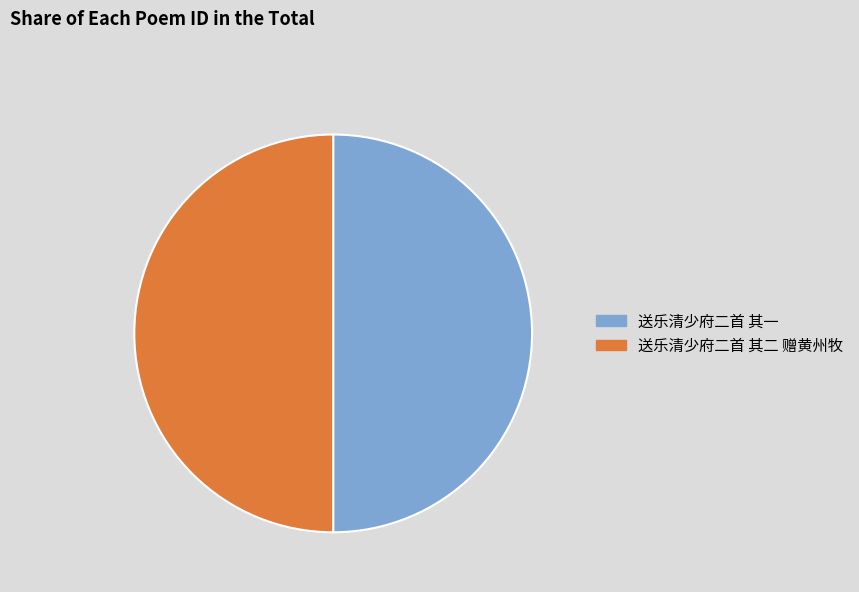

Is the sum of 送乐清少府二首 其一 and 送乐清少府二首 其二 赠黄州牧 greater than half?

Yes